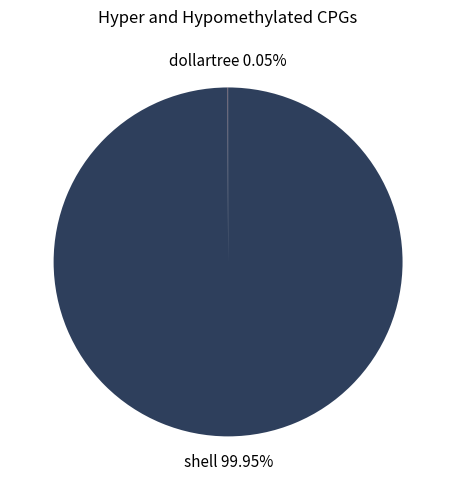

Does any single category account for the majority?

Yes